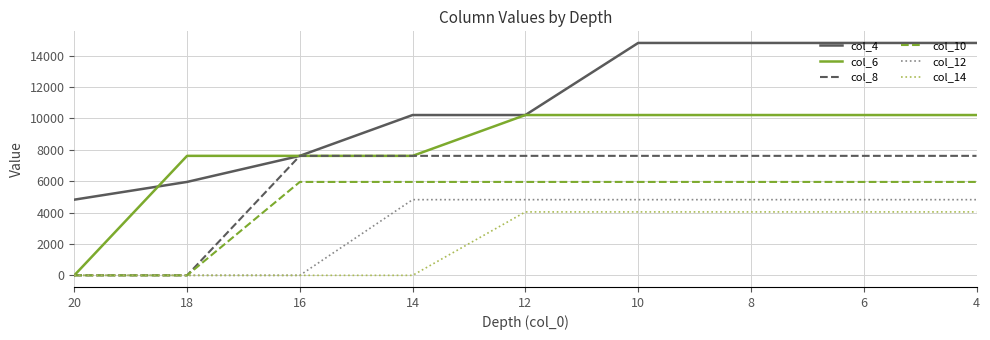

What is the difference between the maximum and minimum values in the col_10 series?

5950